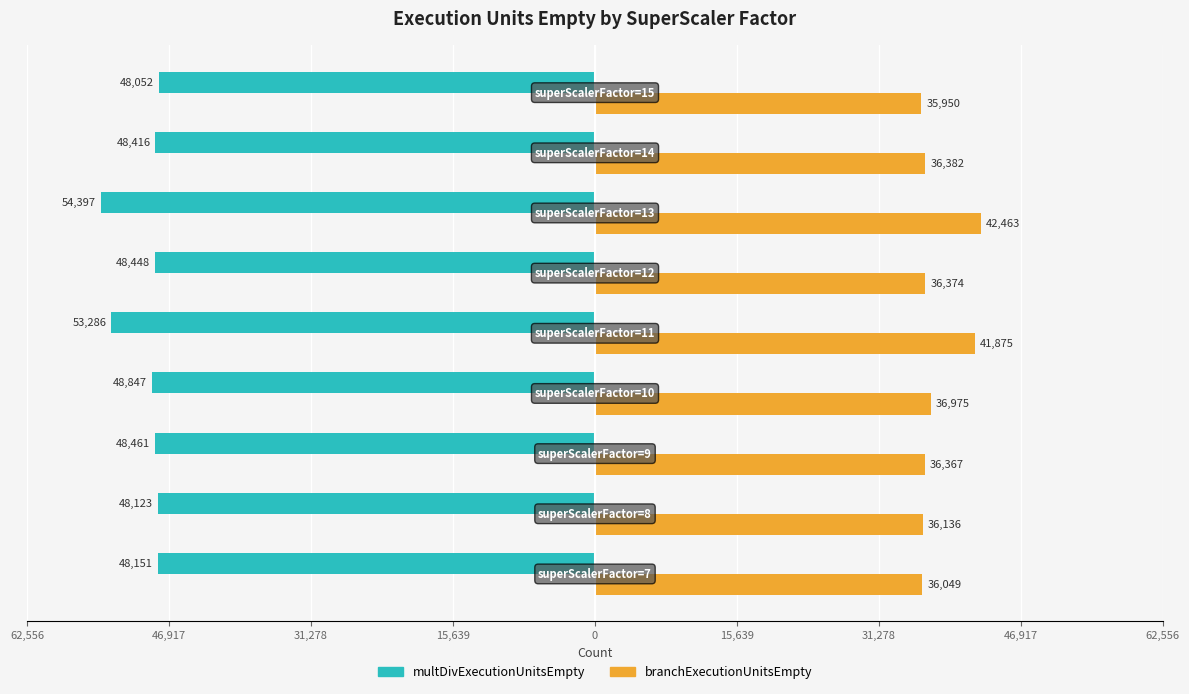

What are all the series names shown in the legend?

multDivExecutionUnitsEmpty, branchExecutionUnitsEmpty